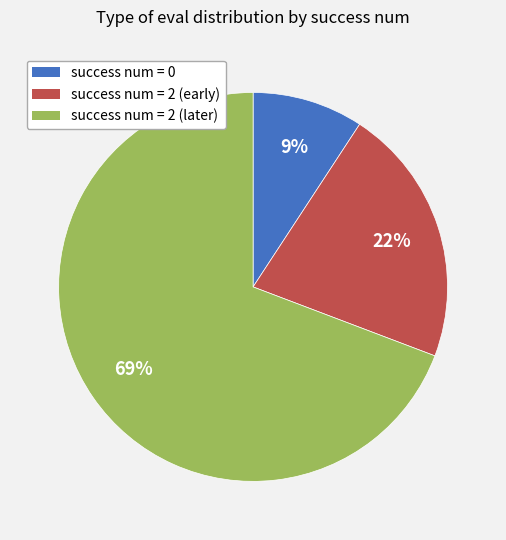

To the nearest percent, what is the difference between the largest and smallest slice percentages?

60%